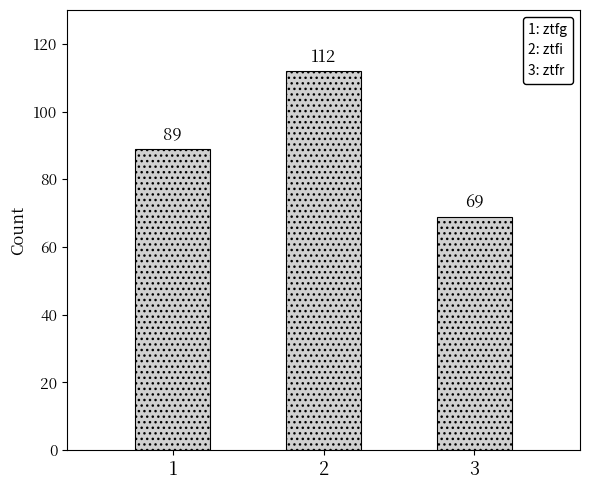

Reading left to right, transcribe all the data shown in this chart.

1=89	2=112	3=69